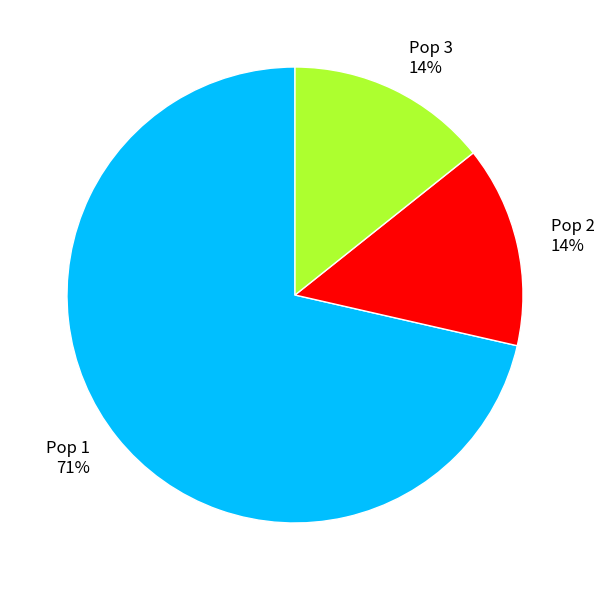

True or false: Pop 2 accounts for 14% of the total.

True